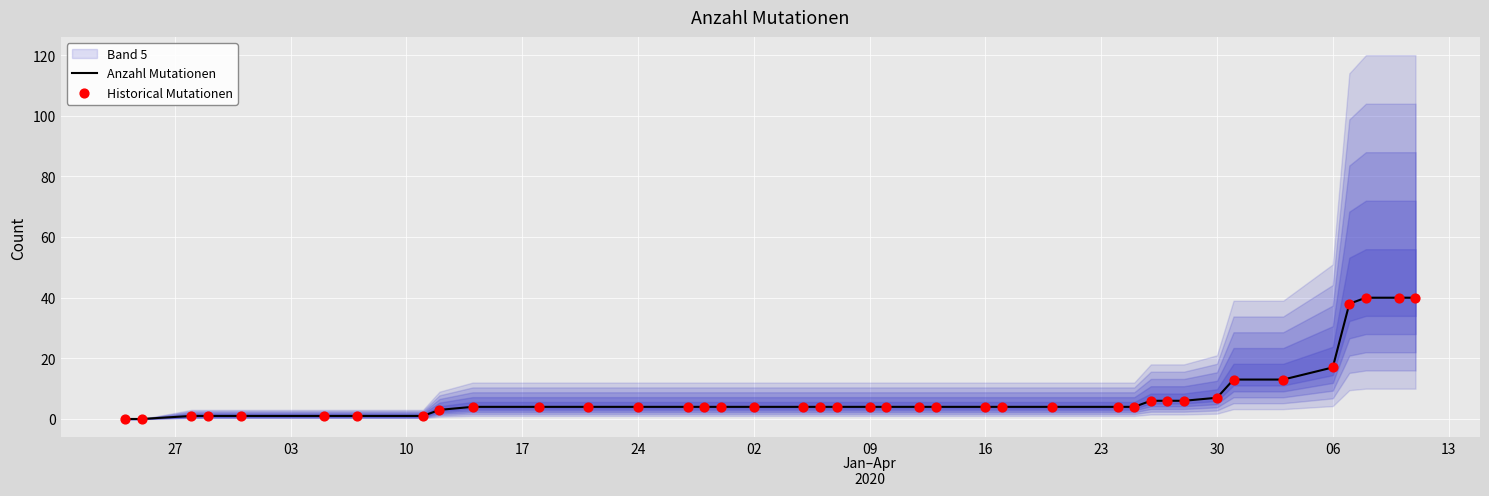

Which series has the largest total across all categories?

Anzahl Mutationen